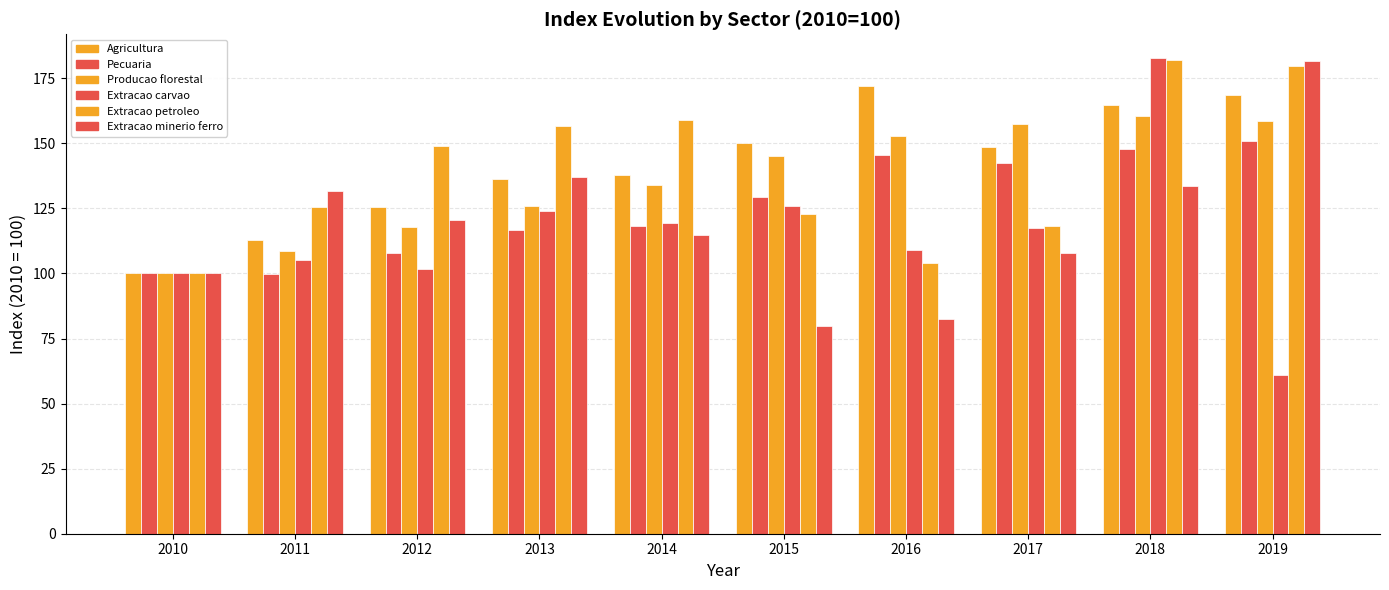

What is the difference between the Extracao minerio ferro values at 2012 and 2014?

5.5